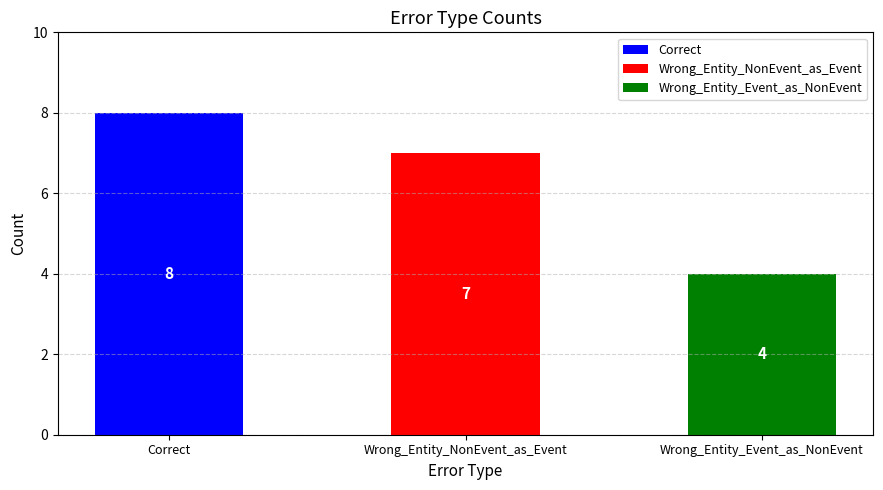

What is the approximate value at Wrong_Entity_Event_as_NonEvent?

4